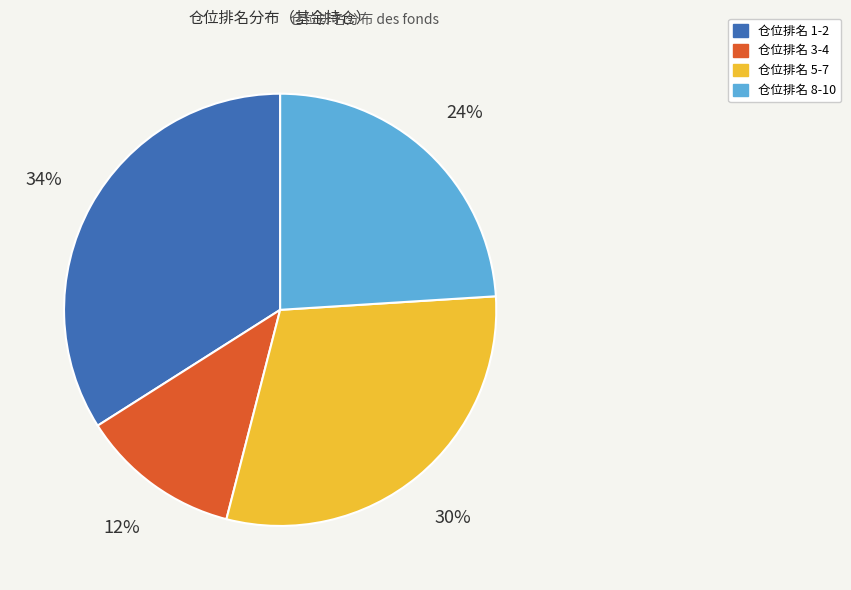

Is there any slice that represents more than half of the pie?

No